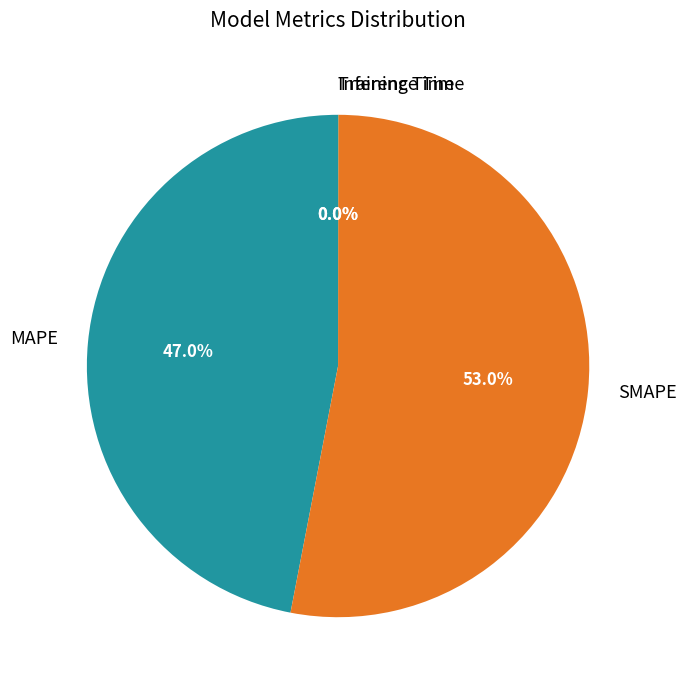

Is it true that SMAPE is 53% of the pie?

True